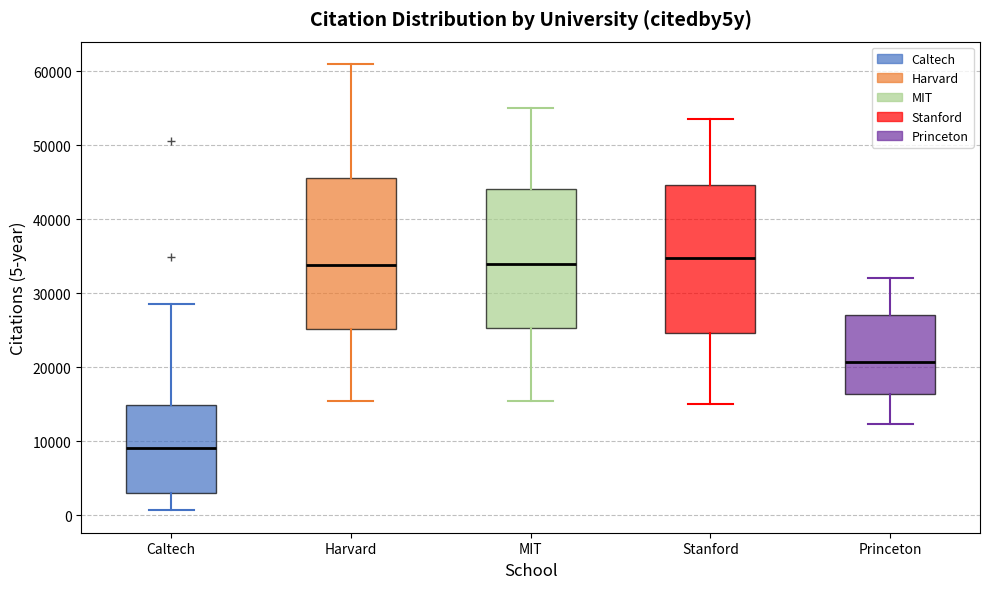

Where is the lower edge of the box for Harvard on the y-axis? The values are not printed on the chart, so give them approximately, as read against the axis.

25000